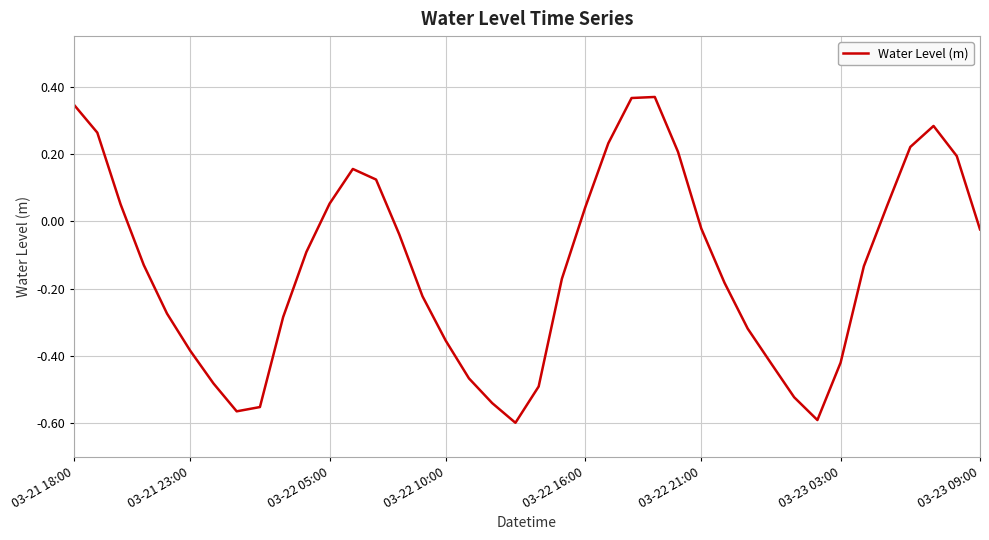

Count the number of data series in this chart.

1